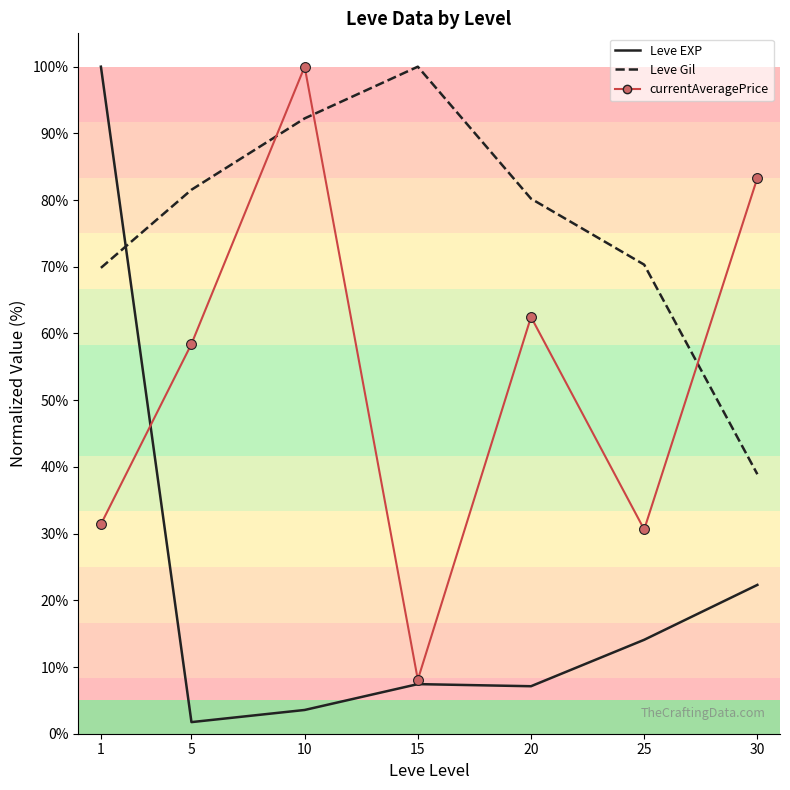

Which series has the widest spread of Y values?

Leve EXP